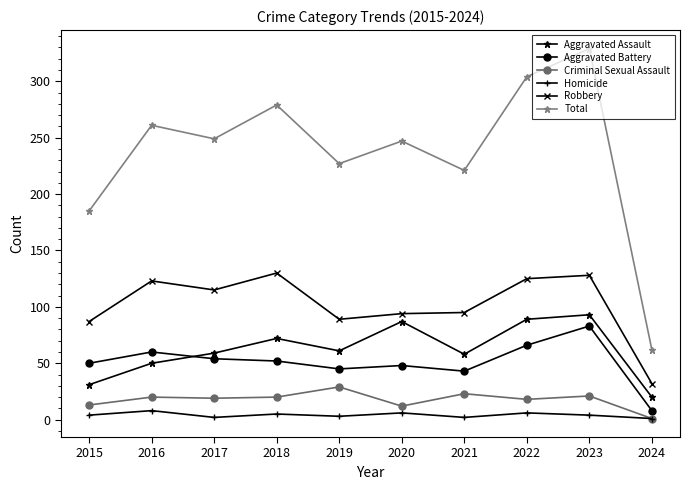

Where is the first local minimum for Total?

2017